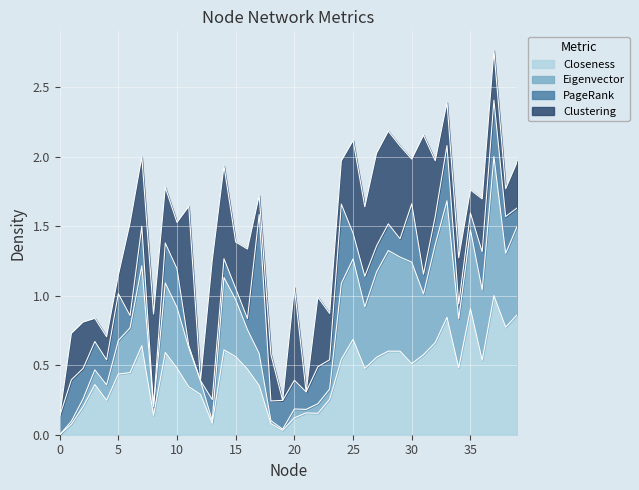

True or false: Closeness and Eigenvector intersect in this chart.

False